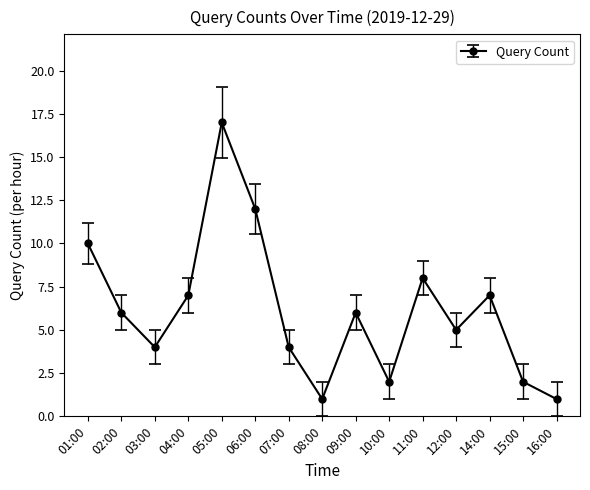

Where is the first local minimum?

03:00